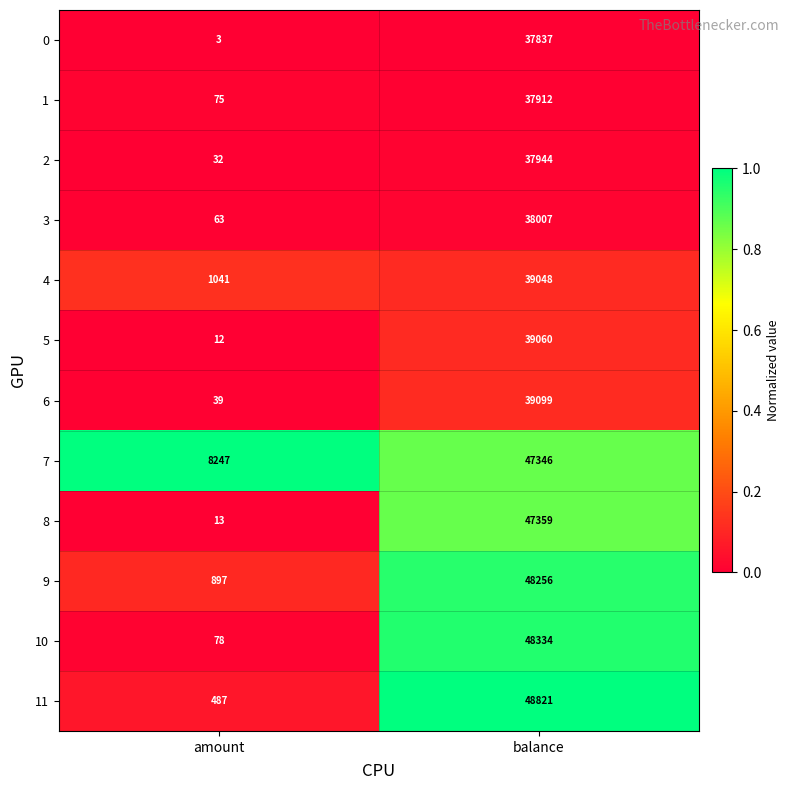

Is the value of 4 at amount greater than the value of 7 at amount?

No